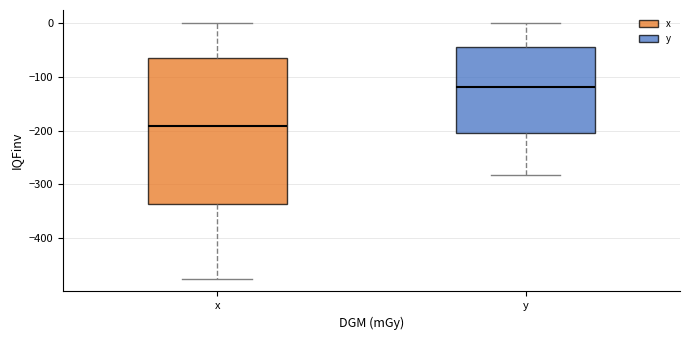

Reading left to right, read every box against the y-axis: the position of its median line, the range the box covers, and the ends of its whiskers. The values are not printed on the chart, so give them approximately, as read against the axis.

x: median -190, box -340 to -60, whiskers -470 to 0
y: median -120, box -210 to -40, whiskers -280 to 0